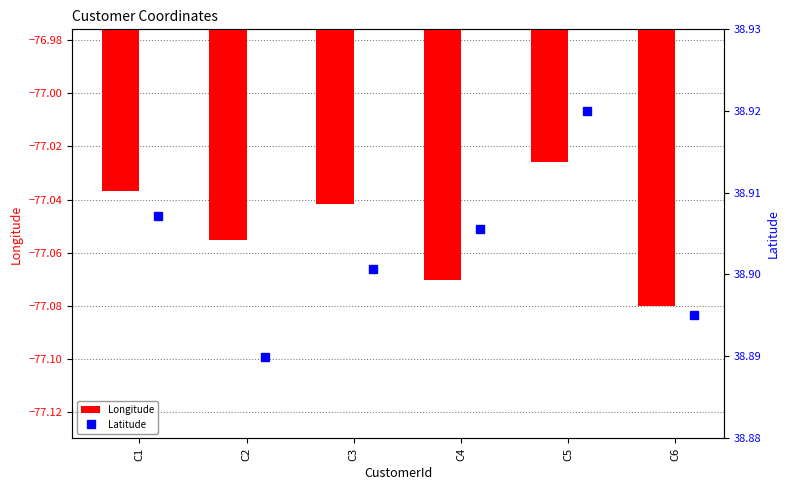

True or false: Longitude has a value of -103.3 at C2.

False